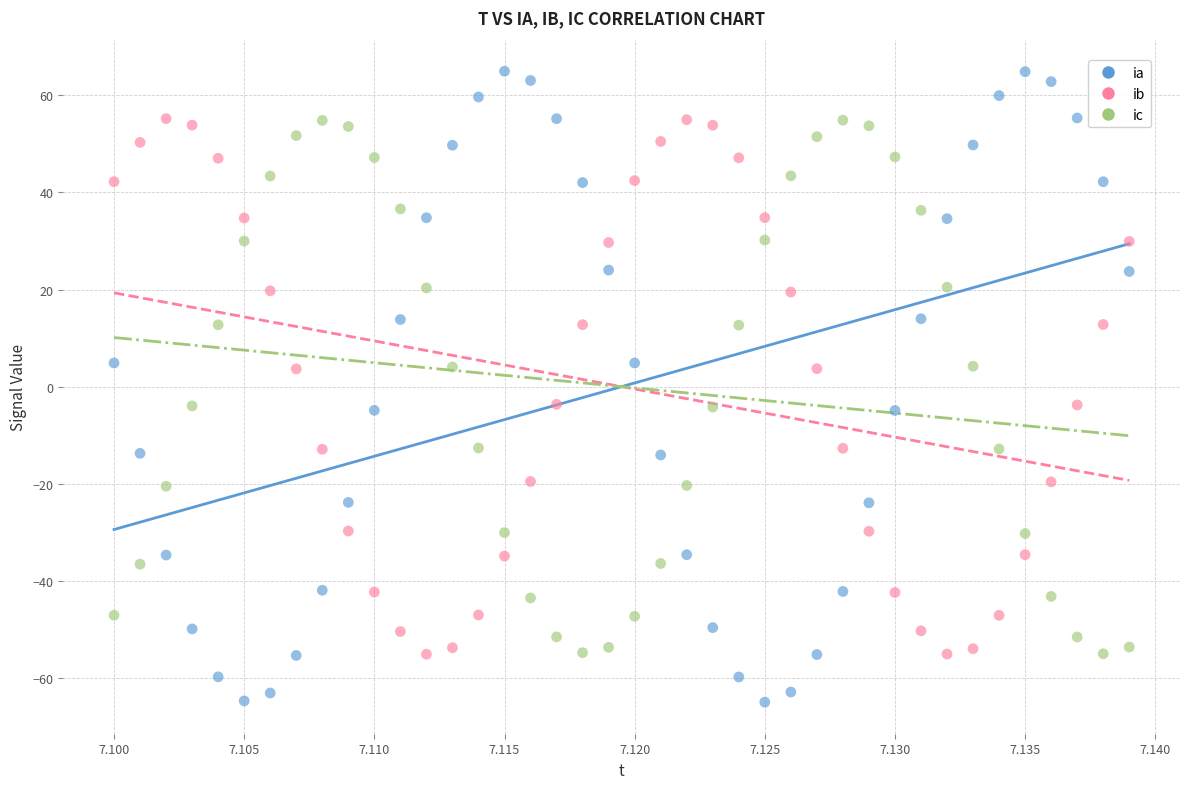

What are all the series names shown in the legend?

ia, ib, ic